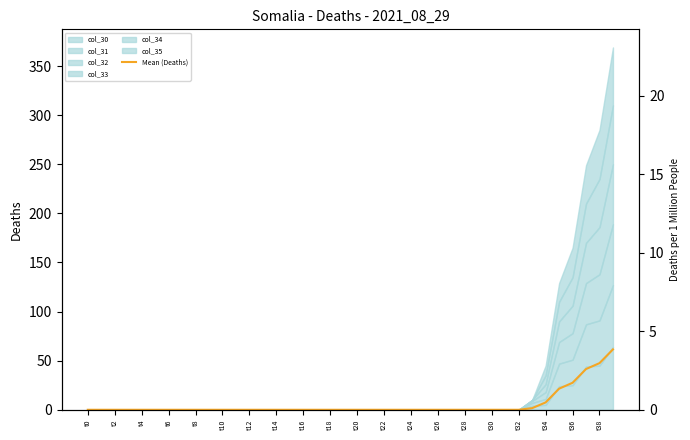

What is the difference between the maximum and minimum values?

61.5